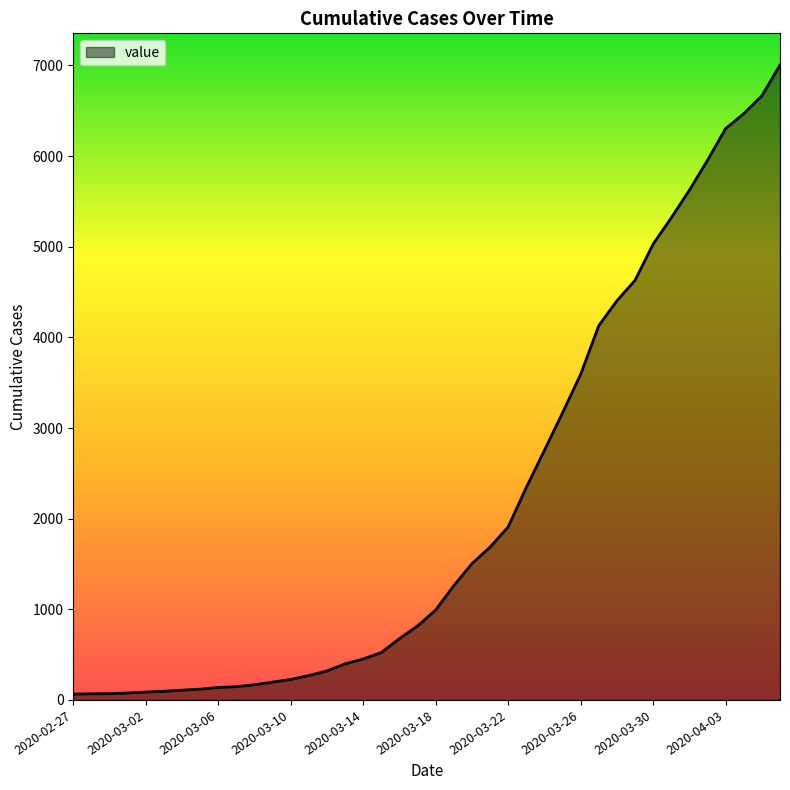

What is the smallest value displayed?

64